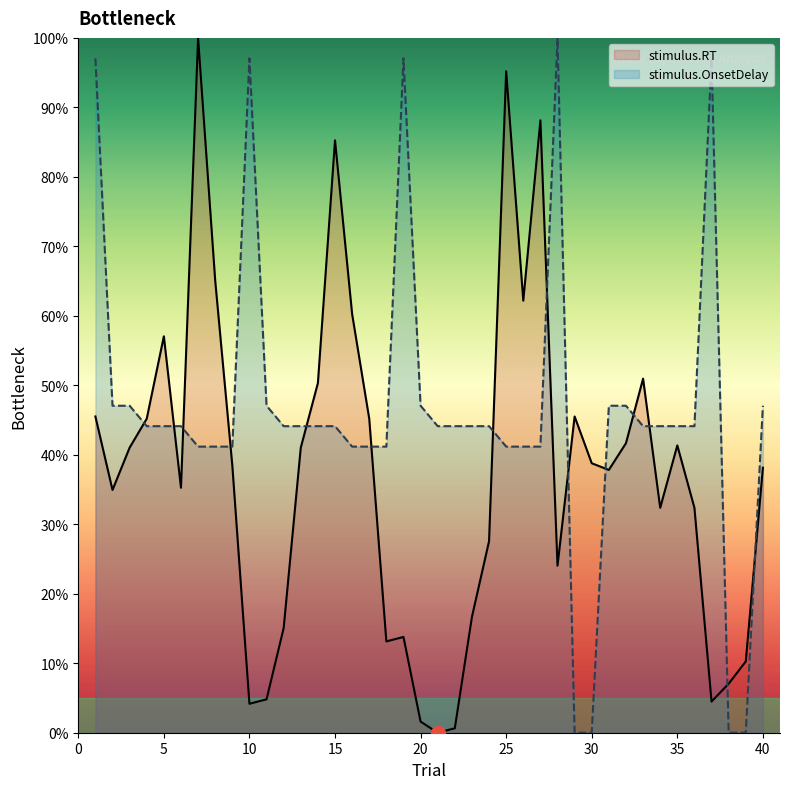

Rank the series by their average value, from lowest to highest.

stimulus.RT, stimulus.OnsetDelay